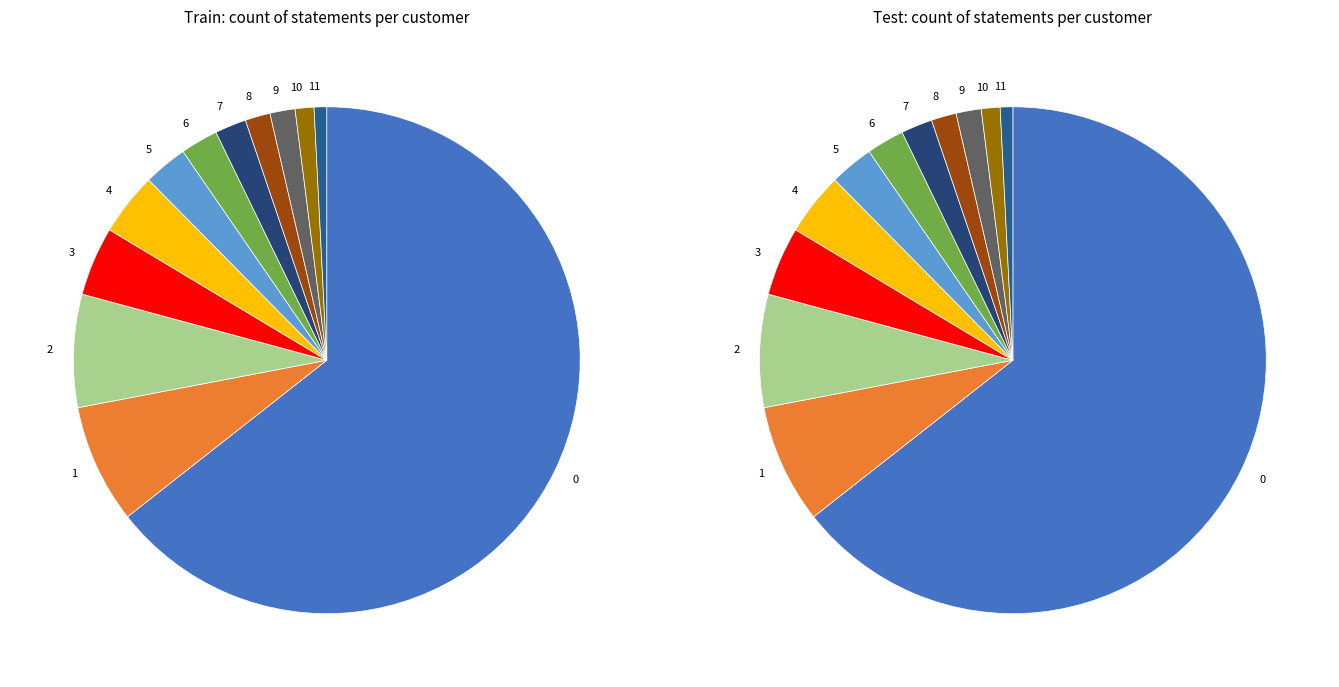

To the nearest percent, what is the difference between the largest and smallest slice percentages?

64%